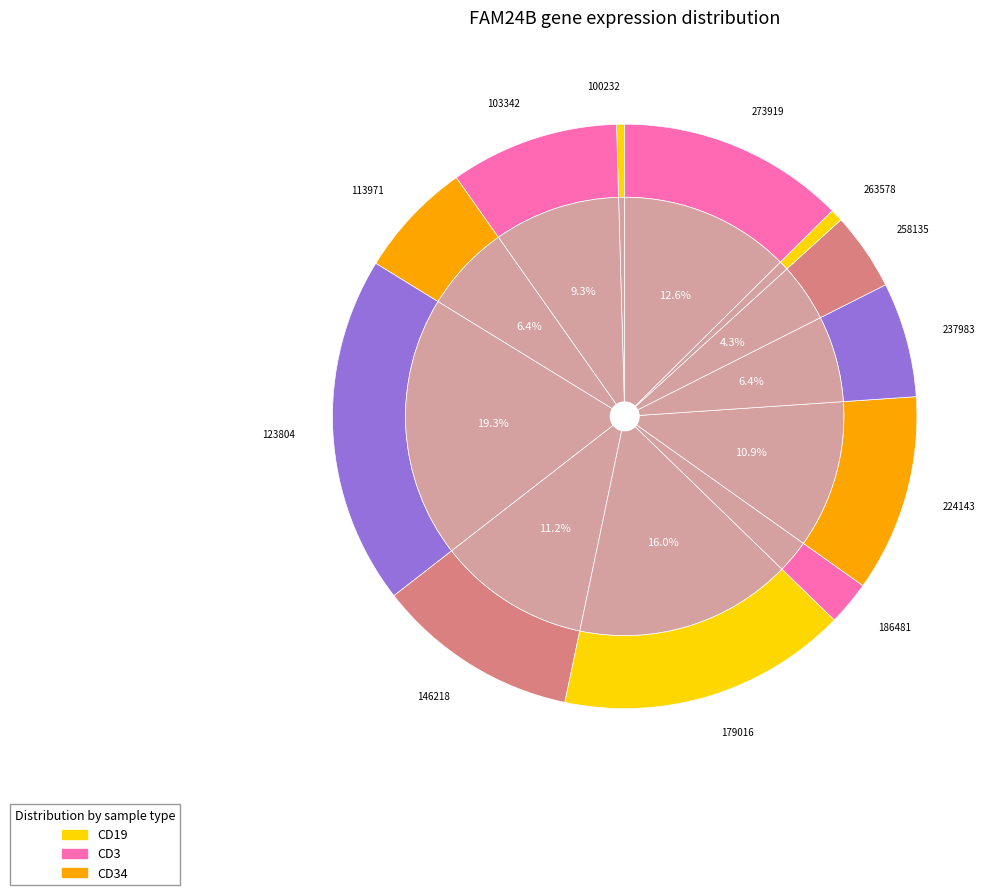

What is the smallest slice in the pie chart?

100232